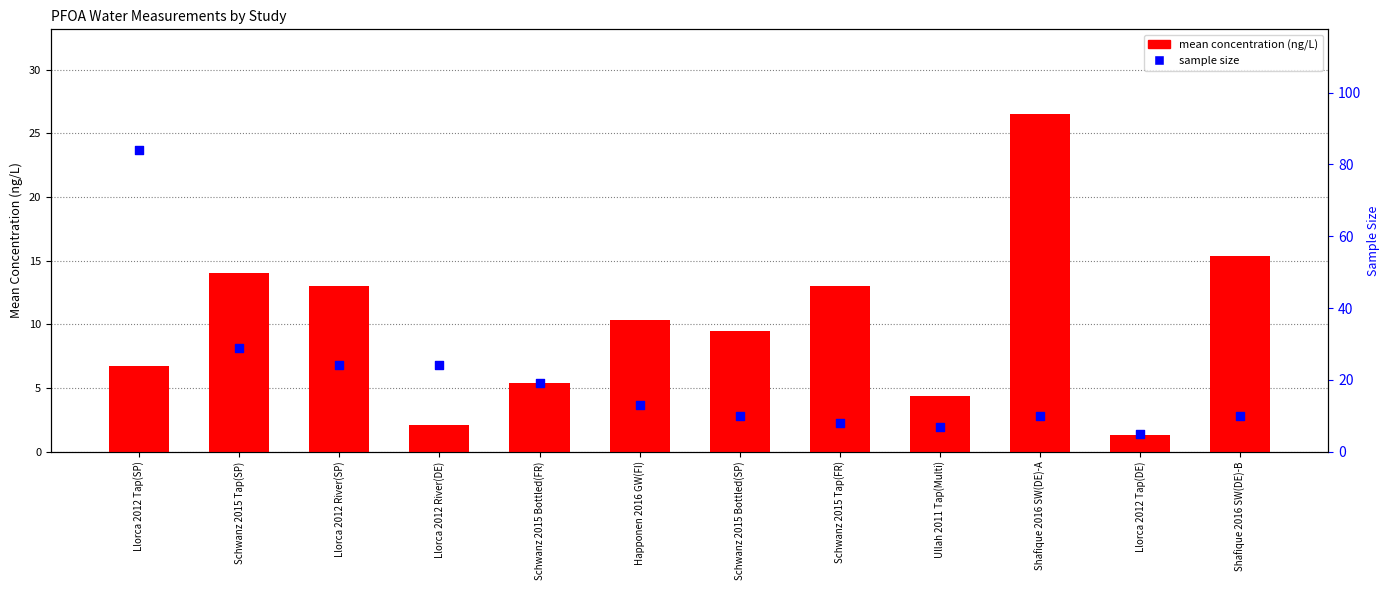

What are all the series names shown in the legend?

mean concentration (ng/L), sample size